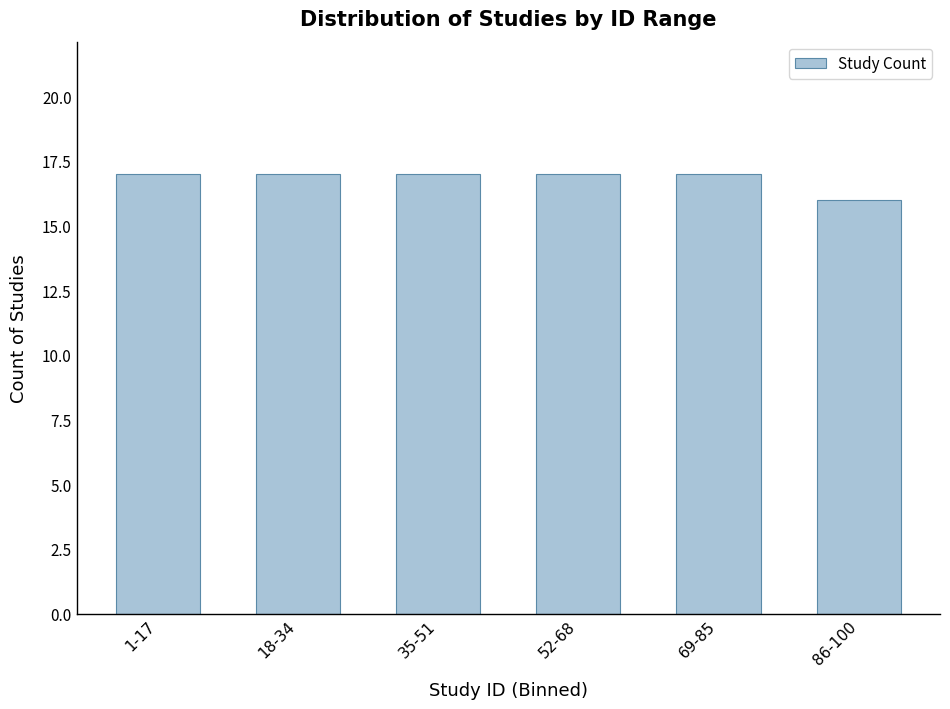

Reading left to right, list all the values displayed in this chart.

1-17=17	18-34=17	35-51=17	52-68=17	69-85=17	86-100=16